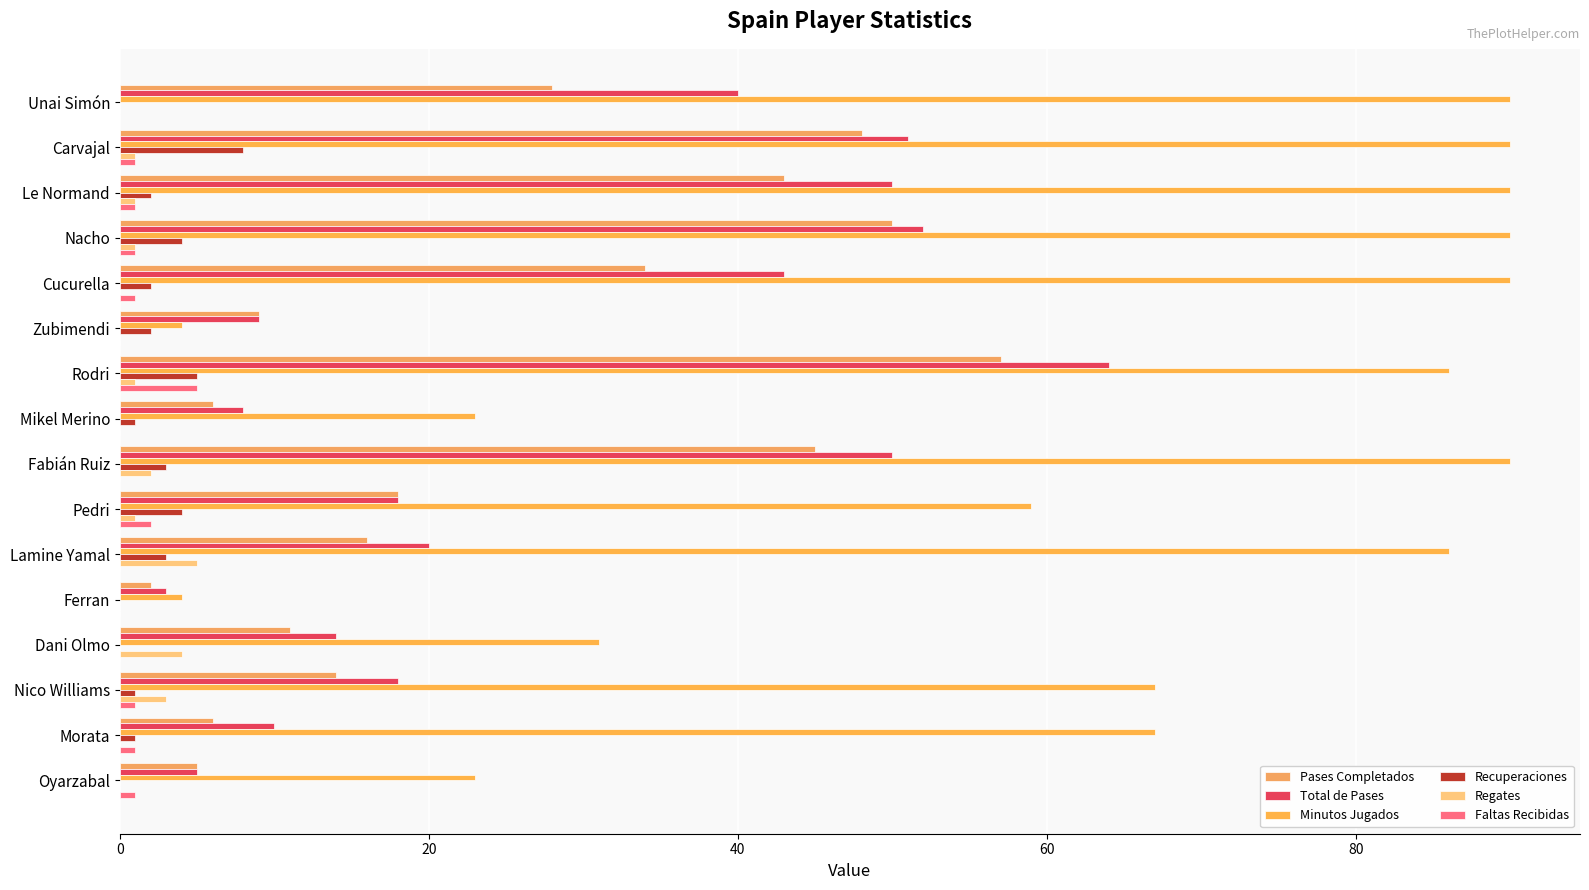

How many Faltas Recibidas values are between 0 and 1?

14